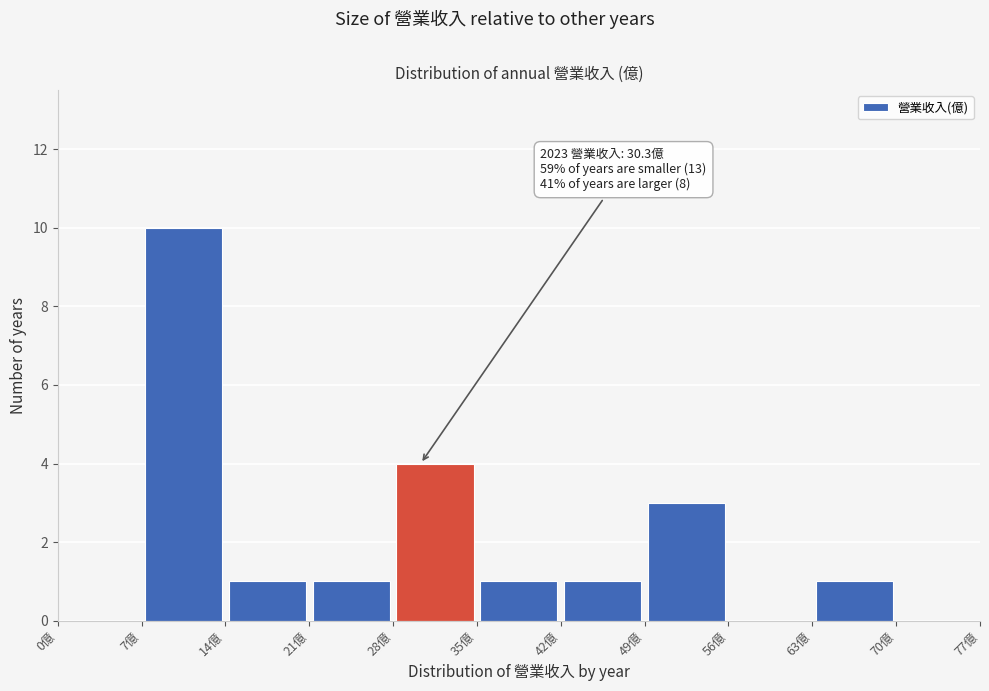

Over which range of the x-axis is the bar tallest?

7 to 14